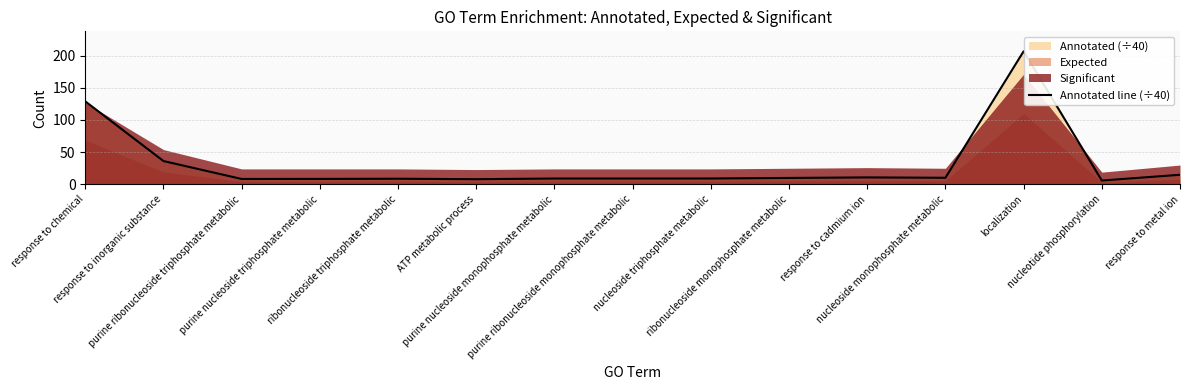

What is the highest value of the Annotated line (÷40) series?

206.6